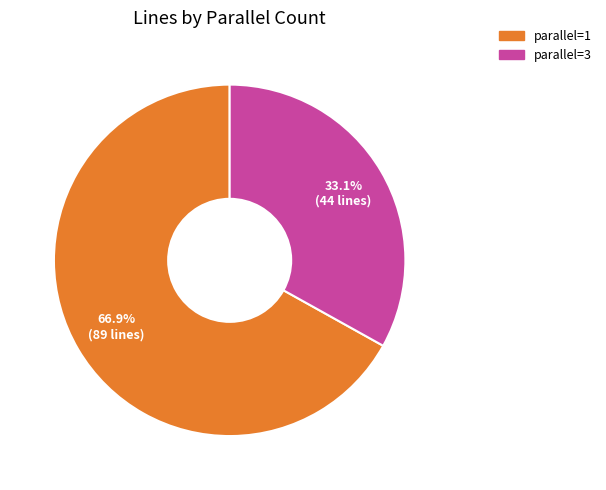

Is there any slice that represents more than half of the pie?

Yes